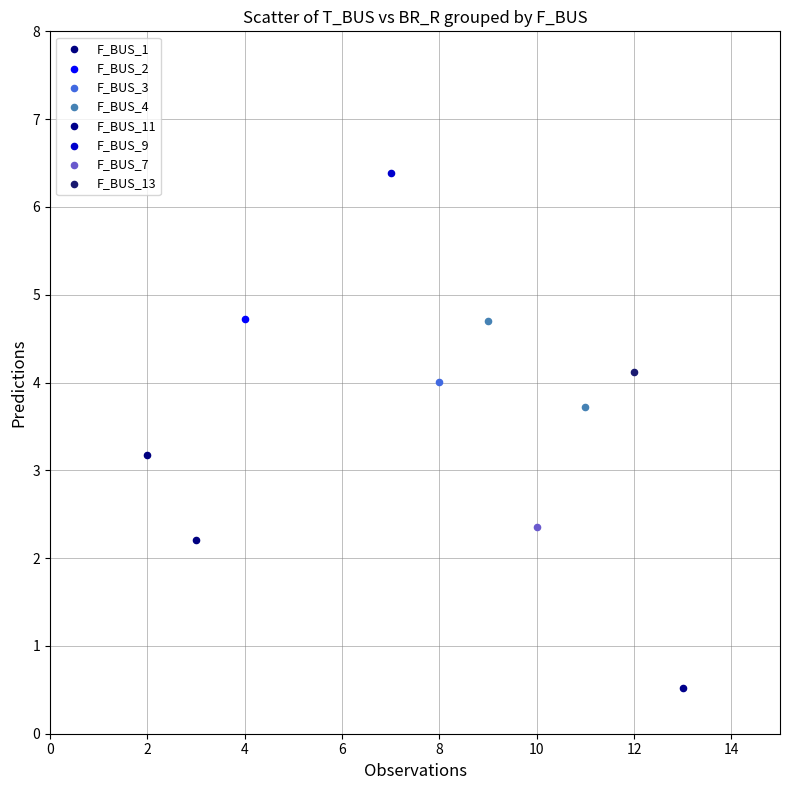

Which series reaches the minimum Y coordinate?

F_BUS_11